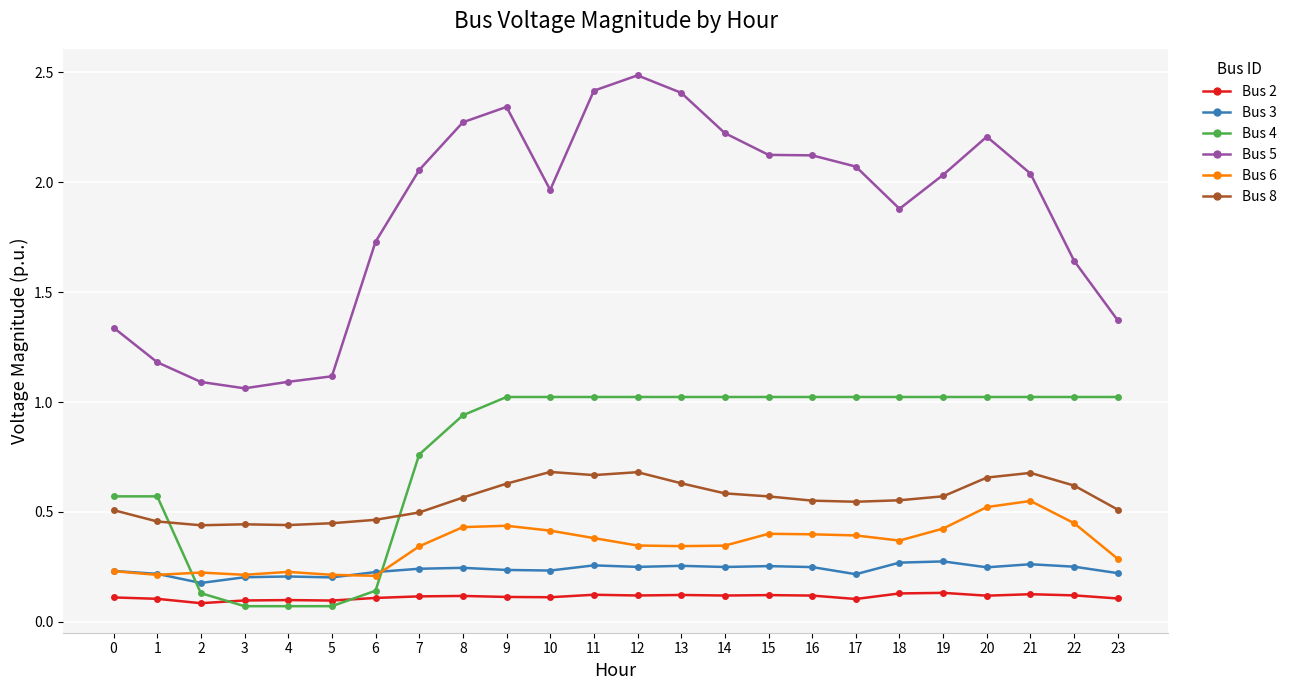

The value of Bus 4 at 18 is 1.0. True or false?

True